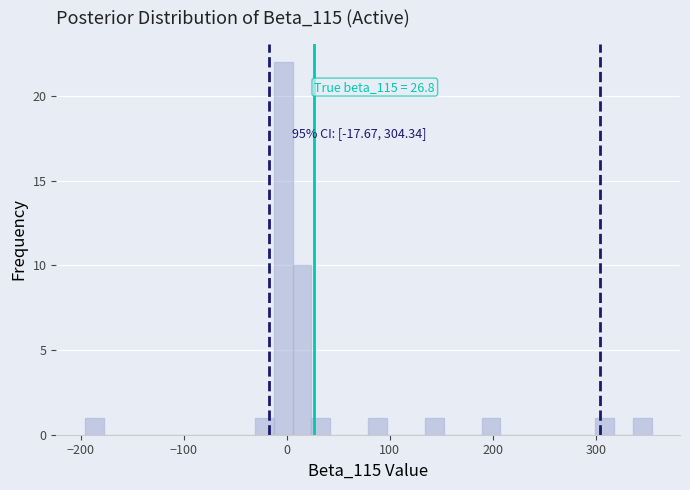

Read against the x-axis, roughly where is the centre of the tallest bar?

0